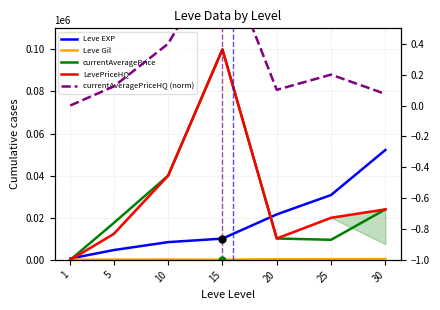

What is the total value across all series at 20?

42227.1